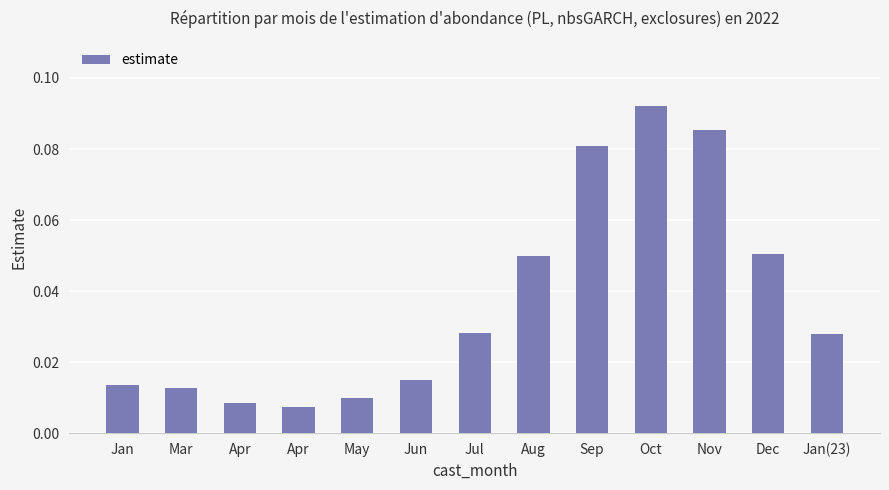

How many series are shown in this chart?

1